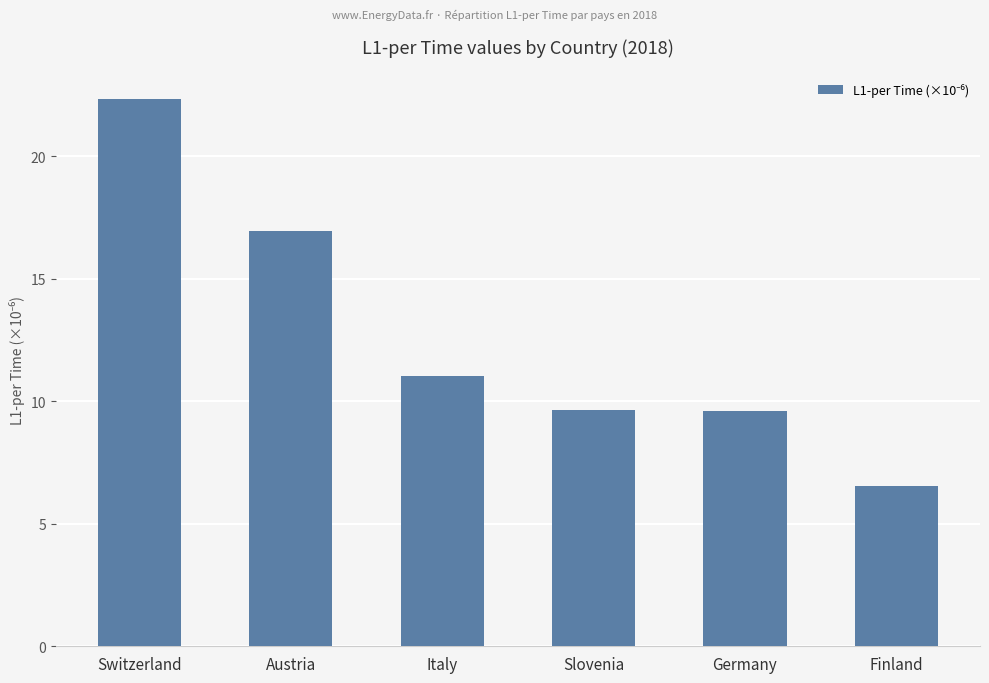

The chart shows a value of 6.5 at Finland. True or false?

True